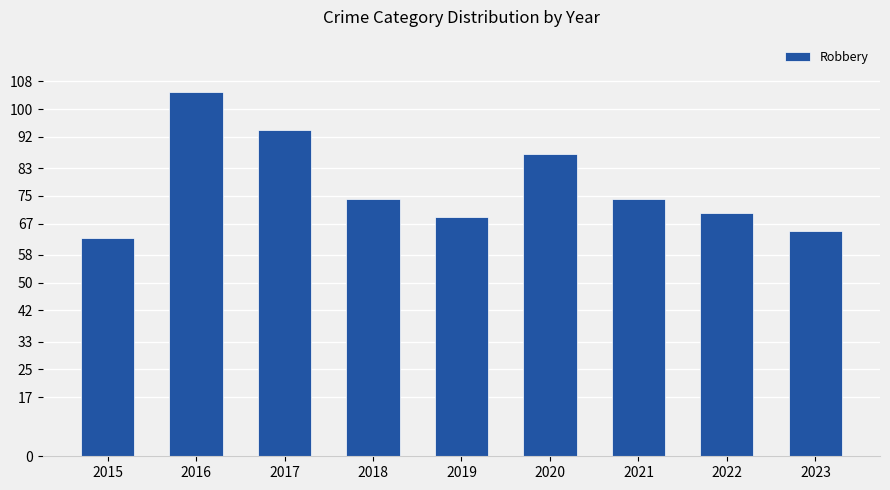

Reading right to left, extract all data points from this chart.

2023=65	2022=70	2021=74	2020=87	2019=69	2018=74	2017=94	2016=105	2015=63